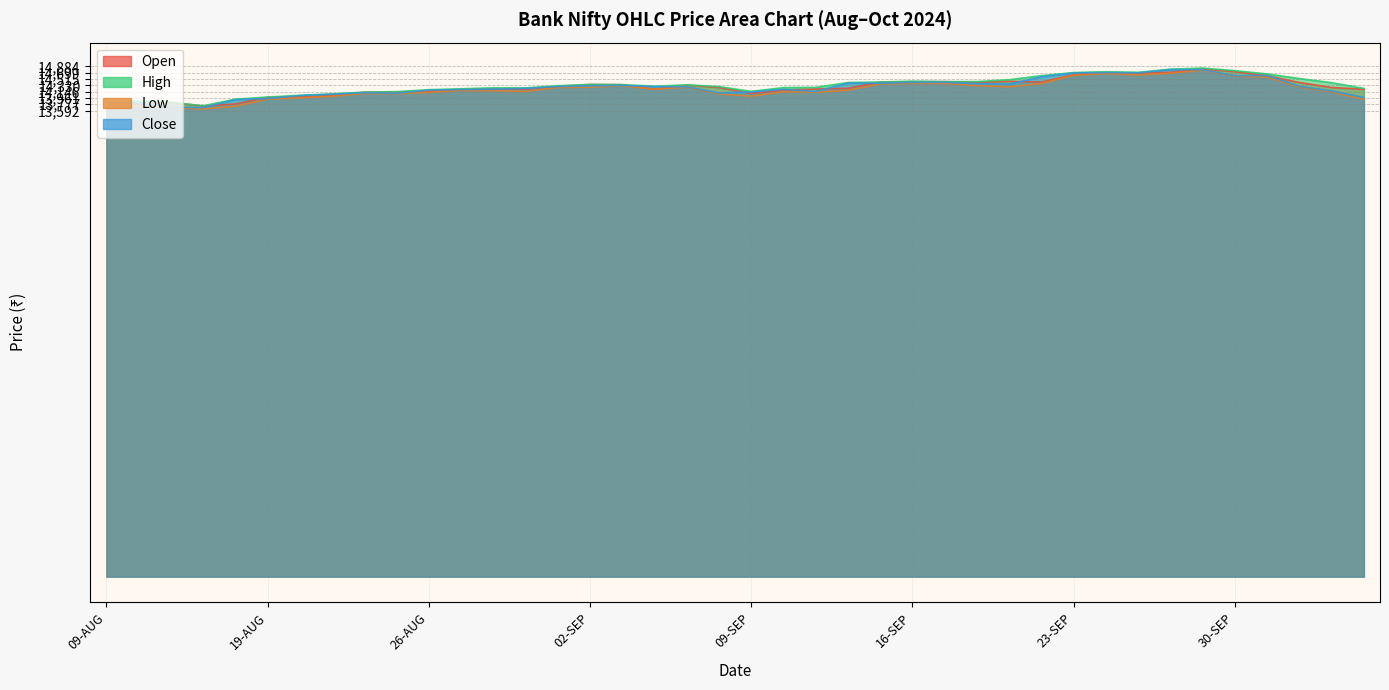

True or false: High has more than 0 points higher than both neighbors.

True